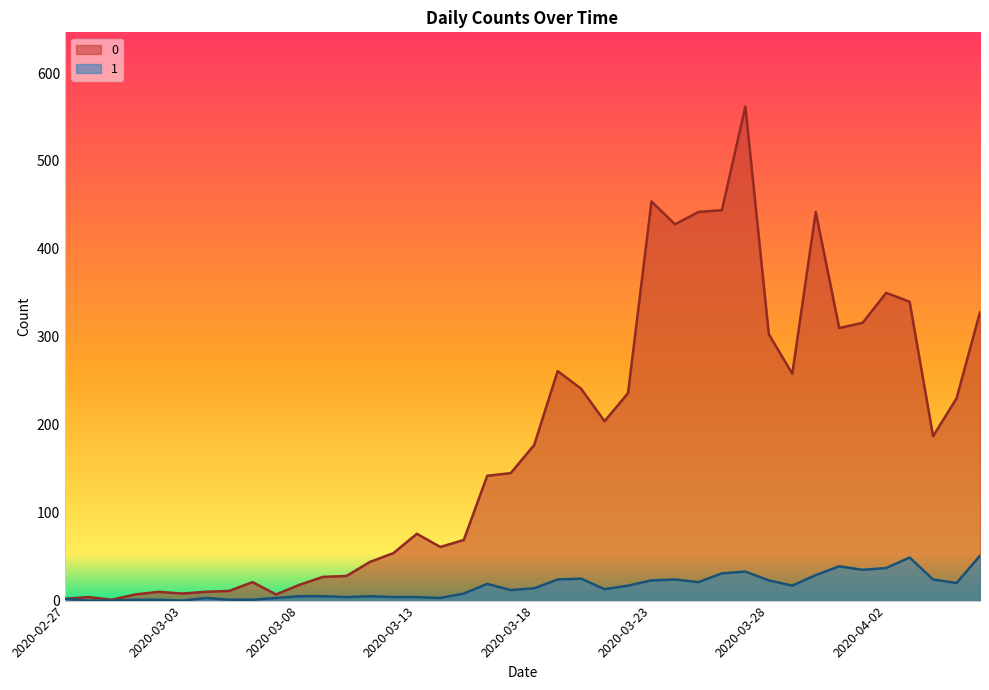

List the labels in order of 1 value, smallest first.

2020-02-28, 2020-02-29, 2020-03-03, 2020-03-01, 2020-03-02, 2020-03-05, 2020-03-06, 2020-02-27, 2020-03-04, 2020-03-07, 2020-03-14, 2020-03-10, 2020-03-12, 2020-03-13, 2020-03-08, 2020-03-09, 2020-03-11, 2020-03-15, 2020-03-17, 2020-03-21, 2020-03-18, 2020-03-22, 2020-03-29, 2020-03-16, 2020-04-05, 2020-03-25, 2020-03-23, 2020-03-28, 2020-03-19, 2020-03-24, 2020-04-04, 2020-03-20, 2020-03-30, 2020-03-26, 2020-03-27, 2020-04-01, 2020-04-02, 2020-03-31, 2020-04-03, 2020-04-06